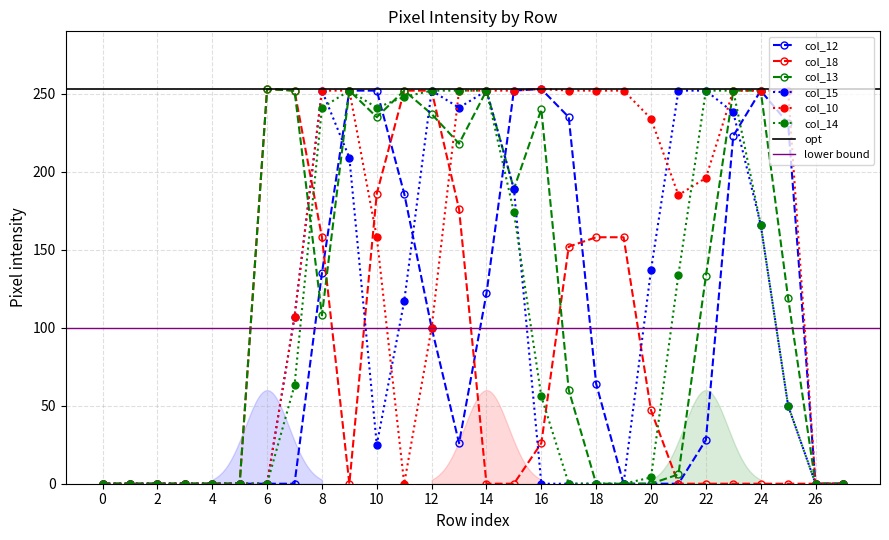

Between 6 and 24, which series saw the biggest shift?

col_18